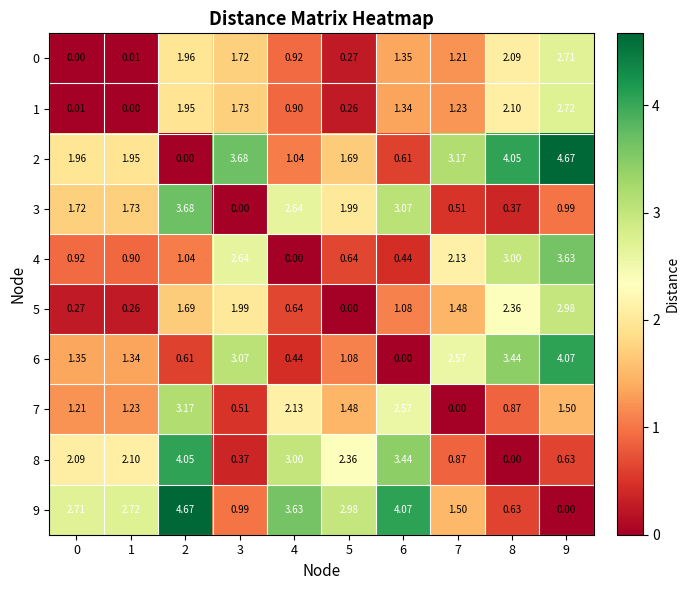

Is the value of 0 at 2 greater than the value of 1 at 9?

No